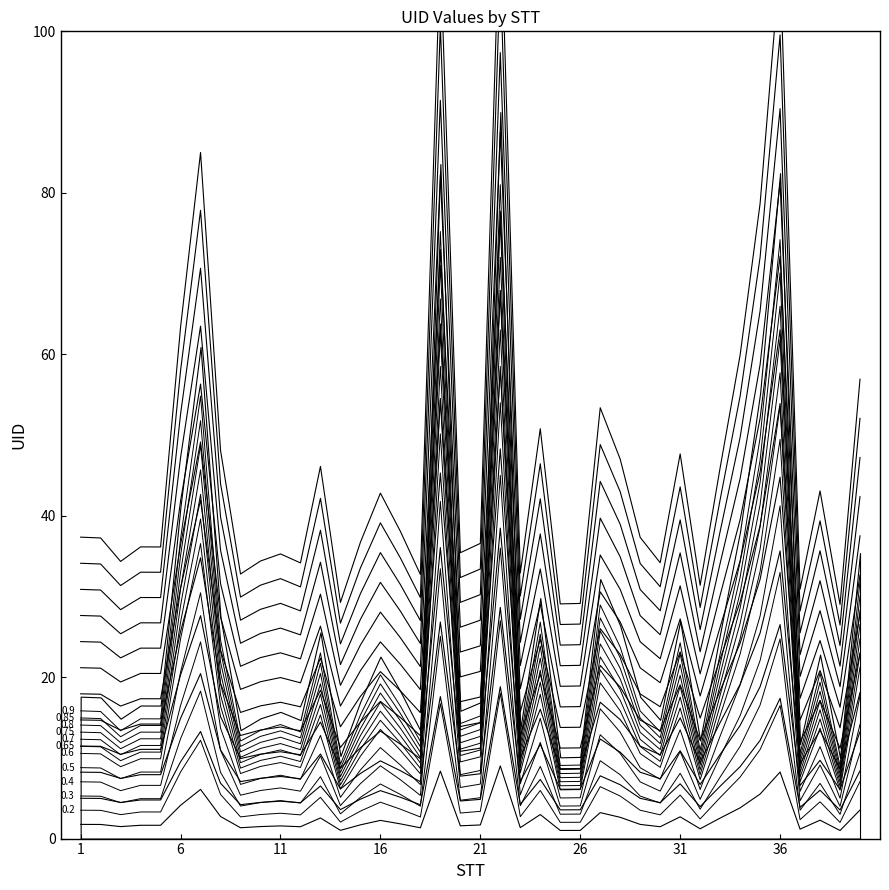

List the labels in order of value, smallest first.

39, 25, 26, 14, 37, 32, 18, 9, 23, 12, 30, 3, 10, 11, 20, 5, 4, 21, 15, 2, 29, 1, 17, 16, 38, 33, 13, 28, 31, 8, 24, 27, 40, 34, 6, 35, 7, 36, 19, 22